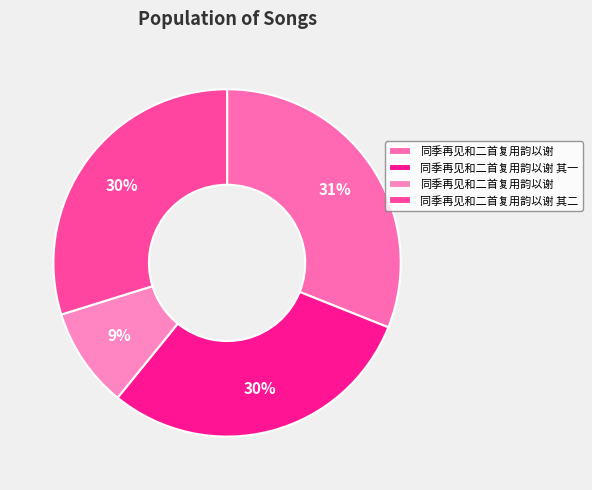

How many segments does this pie chart have?

4